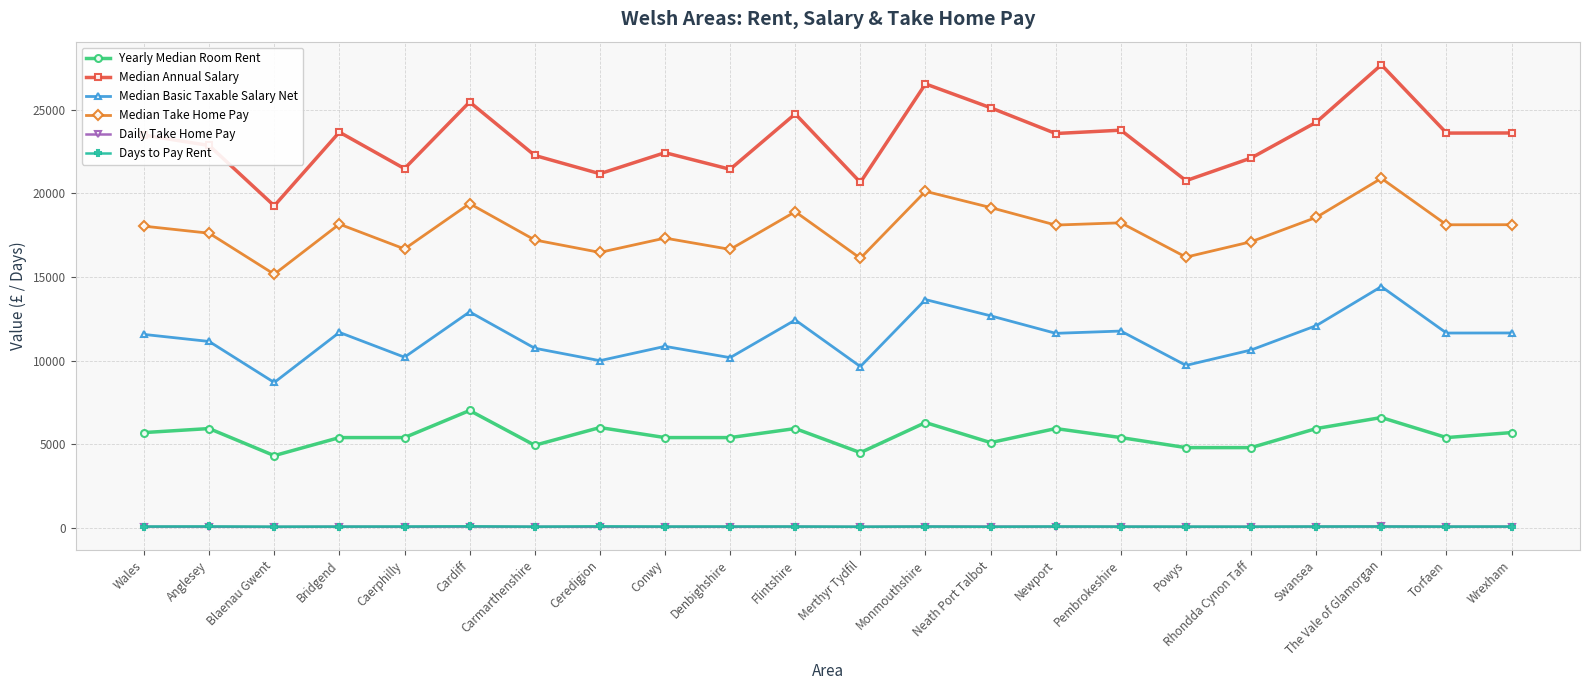

How many categories are shown in the chart?

22